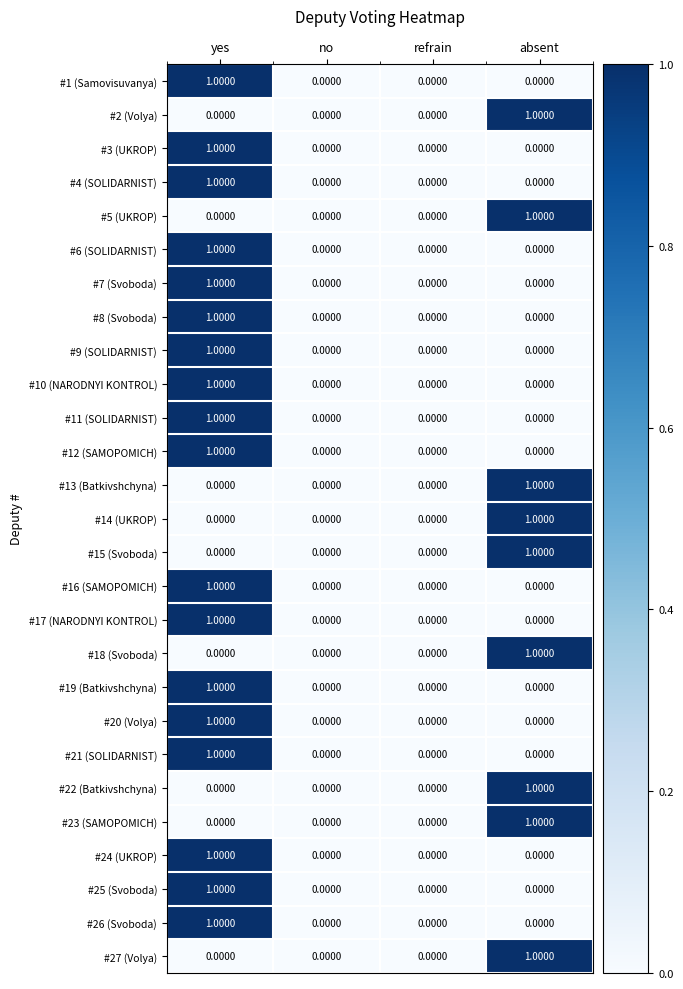

At which label does #23 (SAMOPOMICH) reach its peak?

absent